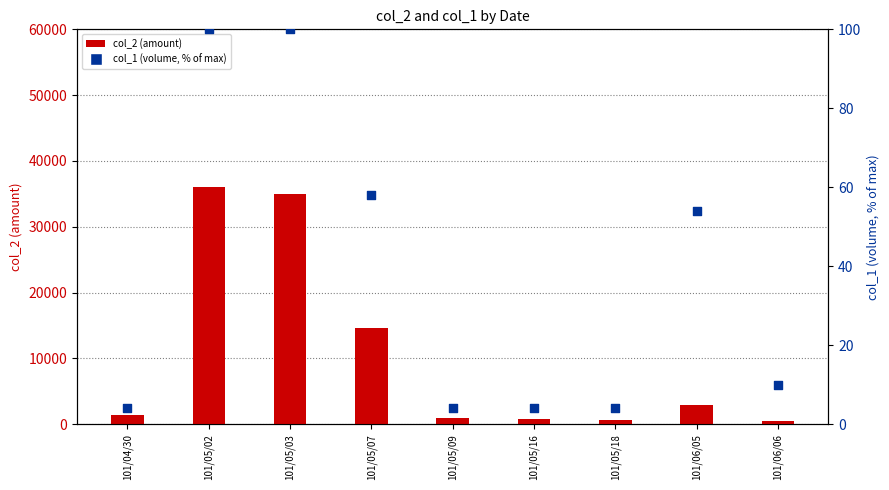

Is the value of col_2 (amount) at 101/06/05 greater than the value of col_1 (volume, % of max) at 101/05/07?

Yes